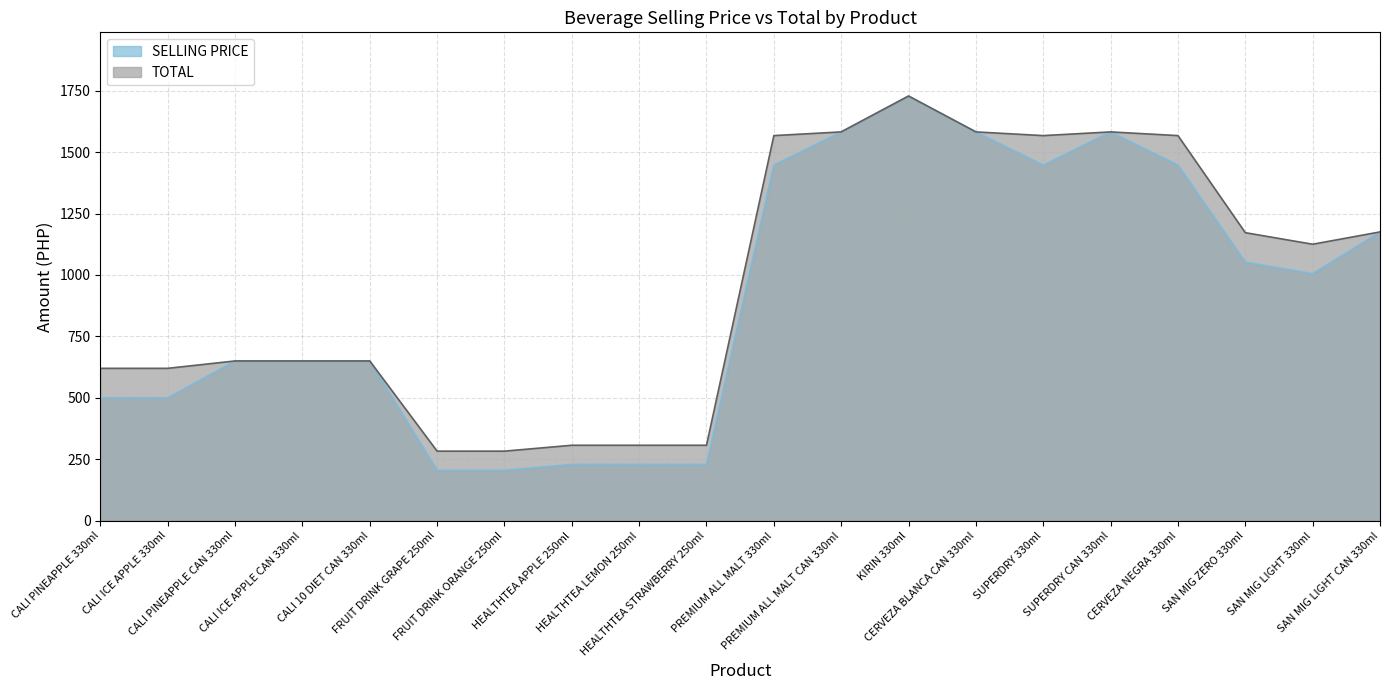

Which category has the highest value in the TOTAL series?

KIRIN 330ml